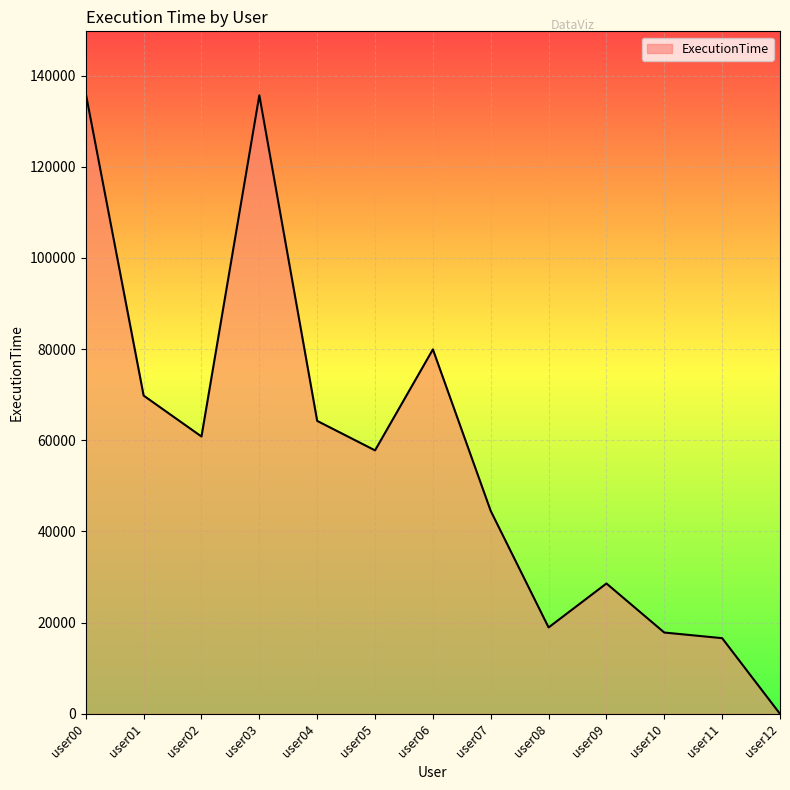

Is it true that the value at user08 is 10198?

False